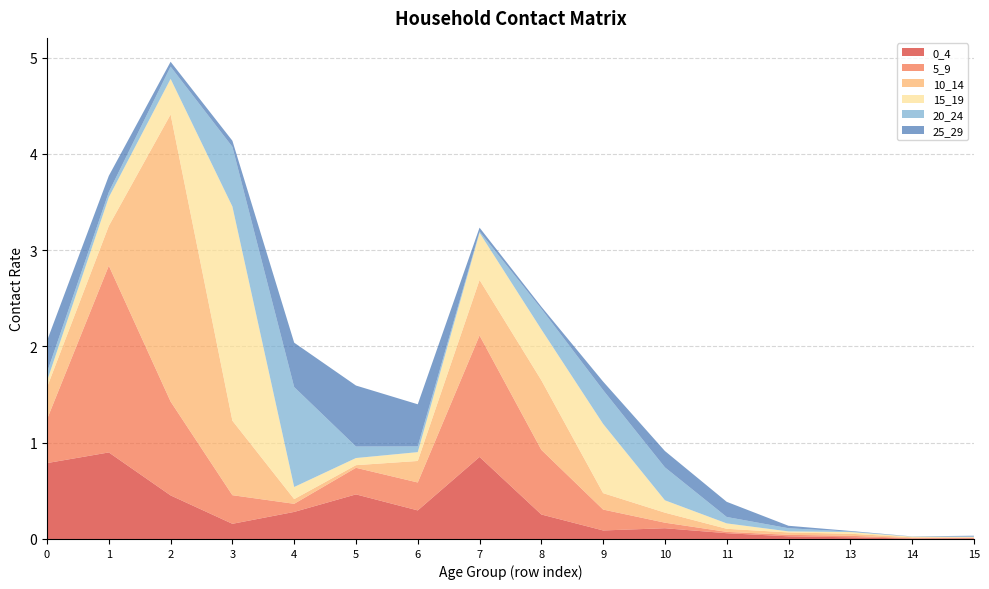

Reading left to right, extract all data points from this chart.

0_4: 0=0.8	1=0.9	2=0.5	3=0.2	4=0.3	5=0.5	6=0.3	7=0.9	8=0.3	9=0.1	10=0.1	11=0.1	12=0.0	13=0.0	14=0.0	15=0.0
5_9: 0=0.5	1=1.9	2=1.0	3=0.3	4=0.1	5=0.3	6=0.3	7=1.3	8=0.7	9=0.2	10=0.1	11=0.0	12=0.0	13=0.0	14=0.0	15=0.0
10_14: 0=0.3	1=0.4	2=3.0	3=0.8	4=0.0	5=0.0	6=0.2	7=0.6	8=0.7	9=0.2	10=0.1	11=0.0	12=0.0	13=0.0	14=0.0	15=0.0
15_19: 0=0.1	1=0.3	2=0.4	3=2.2	4=0.1	5=0.1	6=0.1	7=0.5	8=0.5	9=0.7	10=0.1	11=0.1	12=0.0	13=0.0	14=0.0	15=0.0
20_24: 0=0.1	1=0.1	2=0.1	3=0.6	4=1.0	5=0.1	6=0.1	7=0.0	8=0.2	9=0.4	10=0.3	11=0.1	12=0.0	13=0.0	14=0.0	15=0.0
25_29: 0=0.3	1=0.2	2=0.1	3=0.1	4=0.5	5=0.6	6=0.4	7=0.0	8=0.0	9=0.1	10=0.2	11=0.2	12=0.0	13=0.0	14=0.0	15=0.0